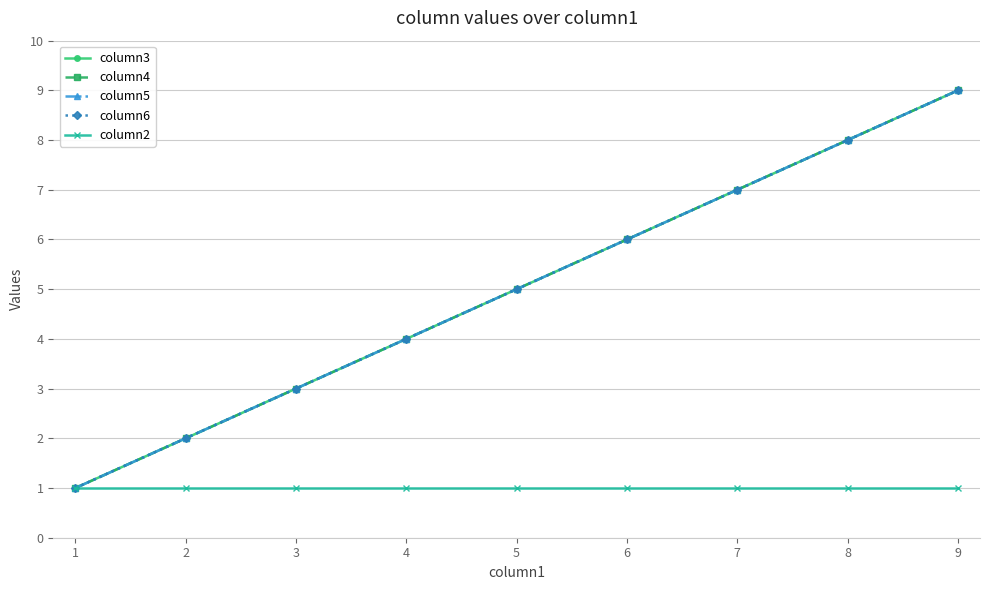

Does the chart have visible grid lines?

Yes